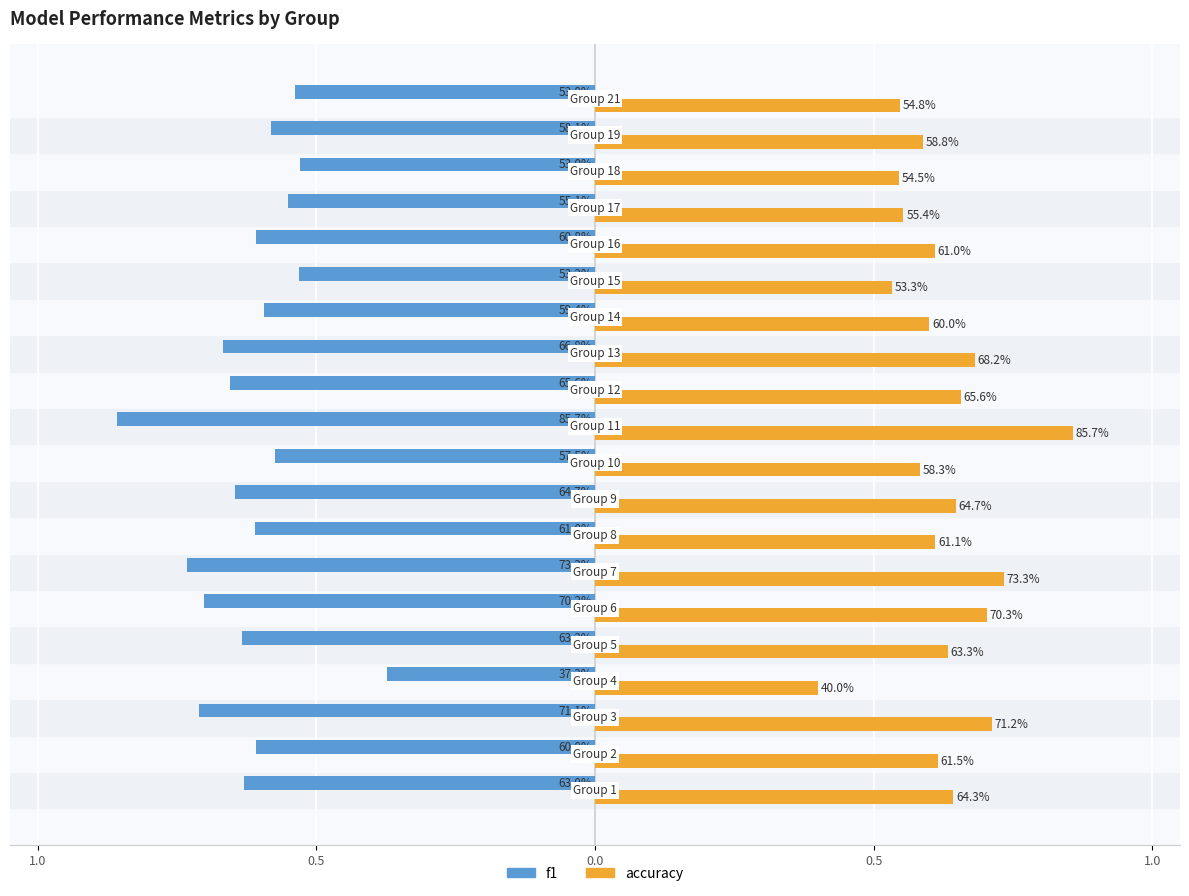

What are all the series names shown in the legend?

f1, accuracy